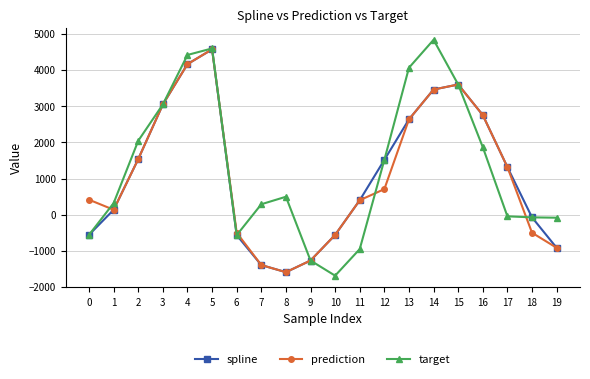

What is the difference between the maximum and minimum values in the prediction series?

6168.5